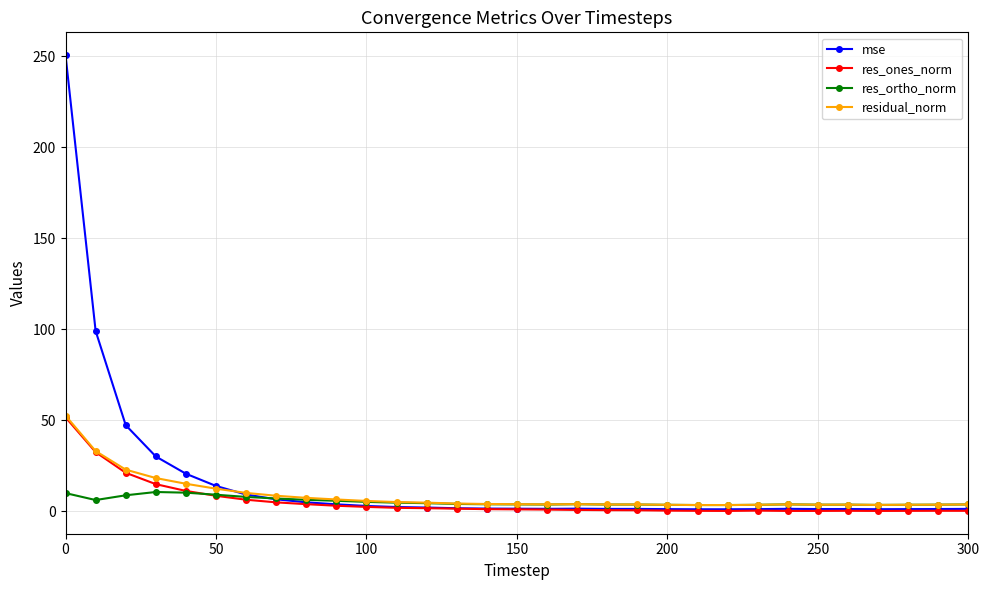

Is this an area chart (filled region under the line)?

No